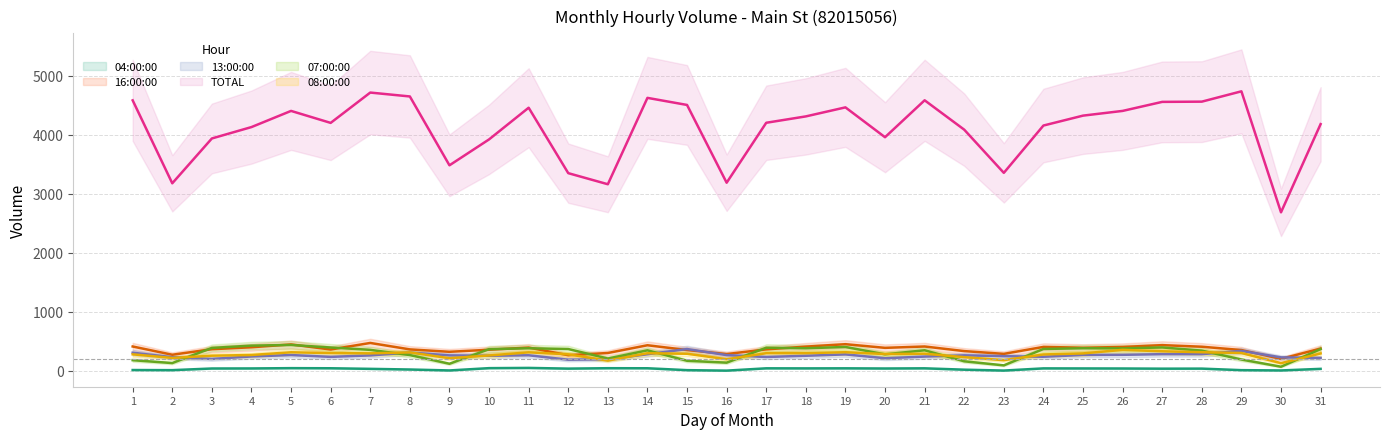

Reading left to right, what are all the values shown in this chart?

04:00:00: 14	12	40	41	46	44	34	23	7	46	50	38	45	44	12	4	43	42	43	40	43	20	5	42	41	40	37	38	12	7	34
16:00:00: 413	273	367	400	448	362	473	364	323	358	395	265	303	434	353	285	364	411	452	390	413	335	288	406	392	405	436	409	353	203	378
13:00:00: 308	231	202	244	268	237	262	311	262	256	264	189	196	282	370	267	235	256	279	214	242	263	249	239	270	272	283	283	339	229	219
TOTAL: 4585	3179	3939	4132	4406	4203	4717	4651	3484	3923	4460	3351	3163	4627	4507	3189	4205	4313	4466	3960	4586	4088	3356	4158	4326	4406	4559	4563	4738	2687	4182
07:00:00: 181	132	389	428	439	396	356	268	120	368	383	370	209	348	171	139	392	383	405	280	349	162	93	371	383	381	397	343	192	70	369
08:00:00: 280	219	257	269	315	301	297	313	214	261	314	280	174	299	290	197	299	300	316	285	291	232	181	278	296	356	332	316	303	130	295